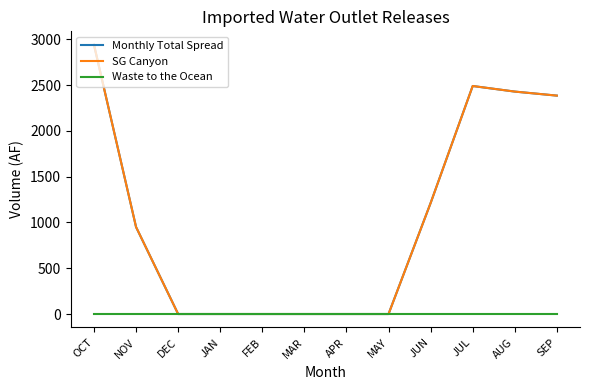

Does the chart have visible grid lines?

No